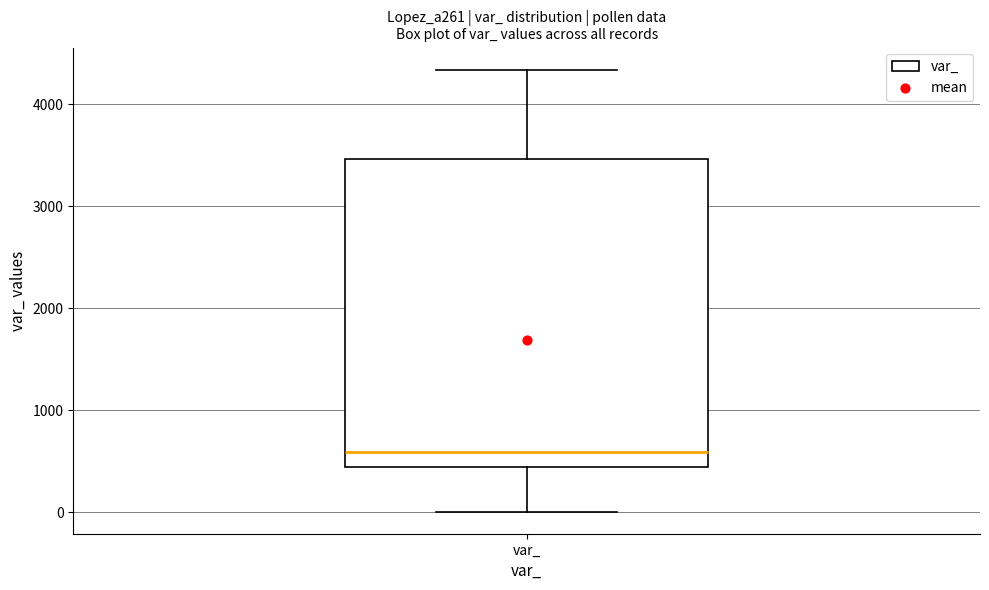

Read this box plot against the y-axis: the position of the median line, the range covered by the box, and the ends of both whiskers. The values are not printed on the chart, so give them approximately, as read against the axis.

median 600, box 400 to 3500, whiskers 0 to 4300